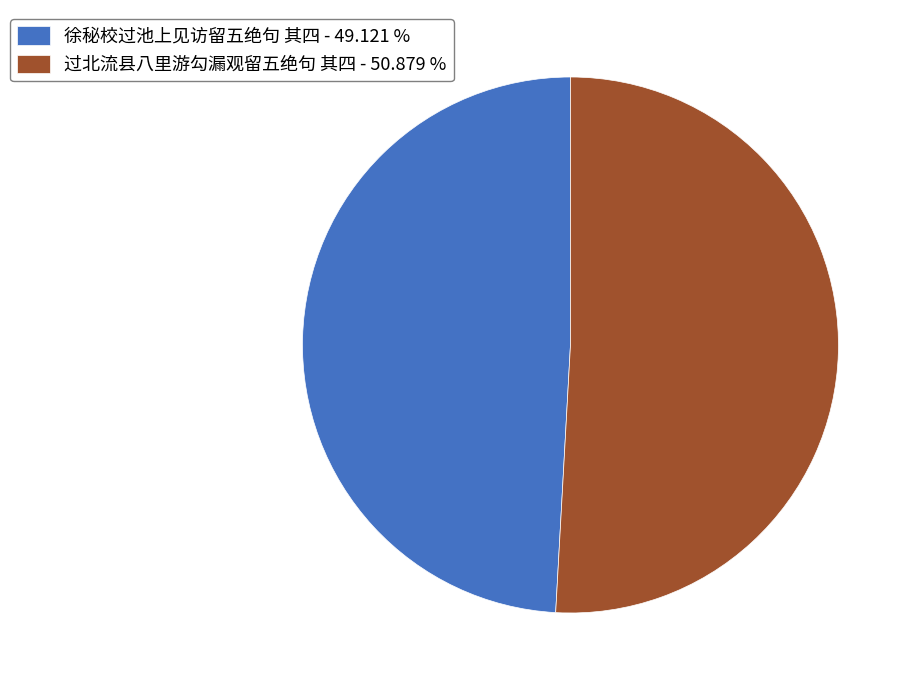

True or false: 徐秘校过池上见访留五绝句 其四 accounts for 36% of the total.

False